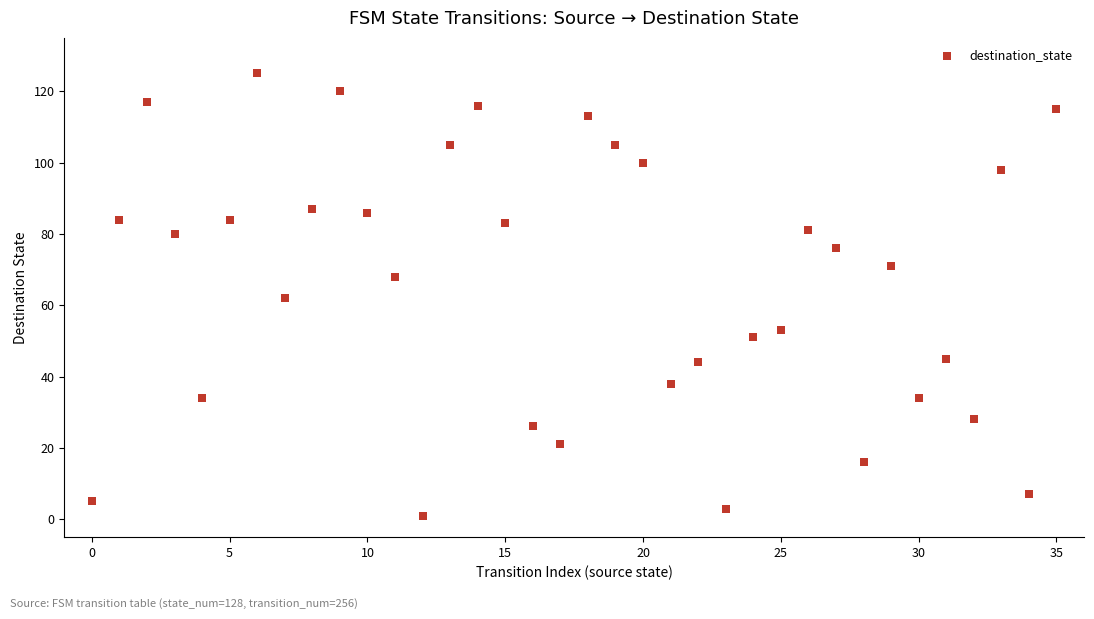

What is the range of Y values (max minus min)?

124